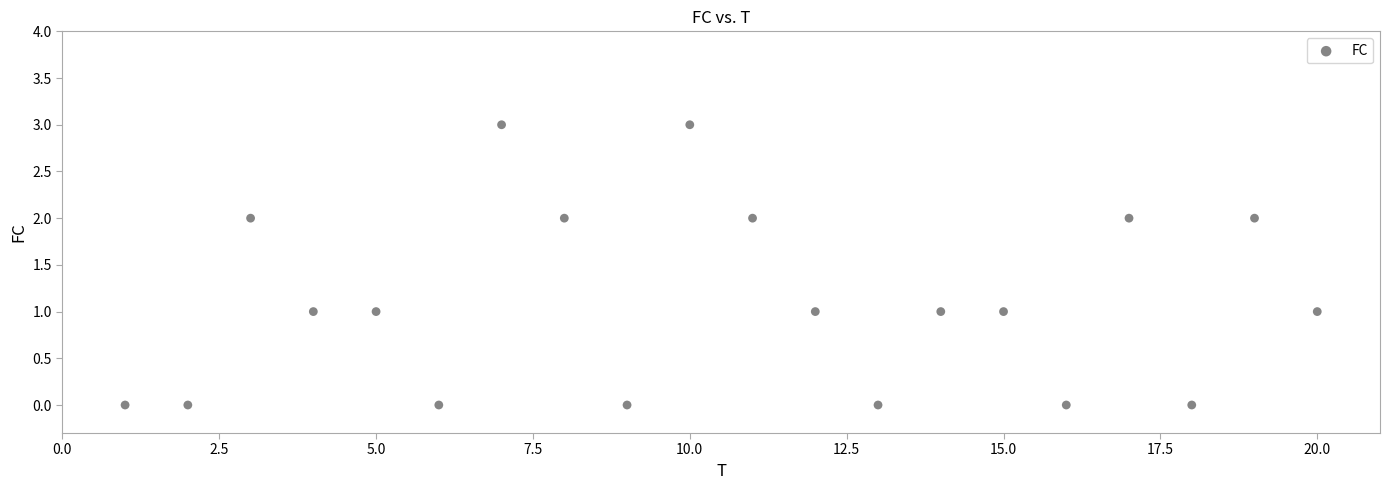

What is the range of X values (max minus min)?

19